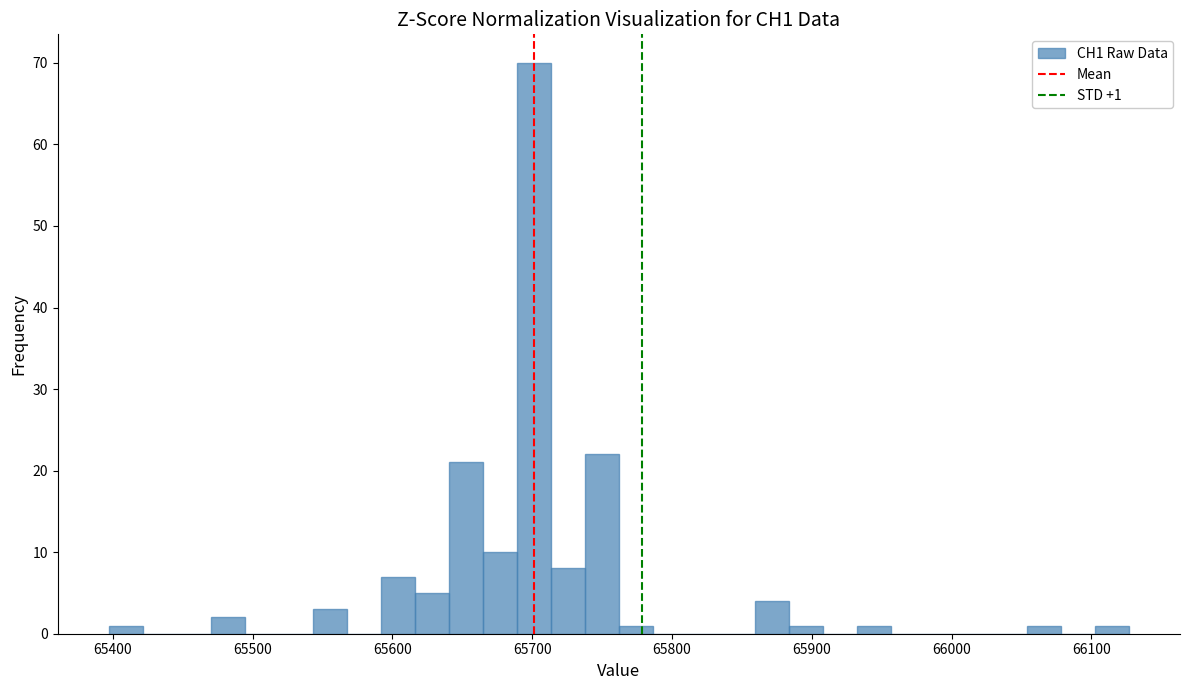

Around what value on the x-axis is the tallest bar? Give the approximate position of its centre, as read against the axis.

65700